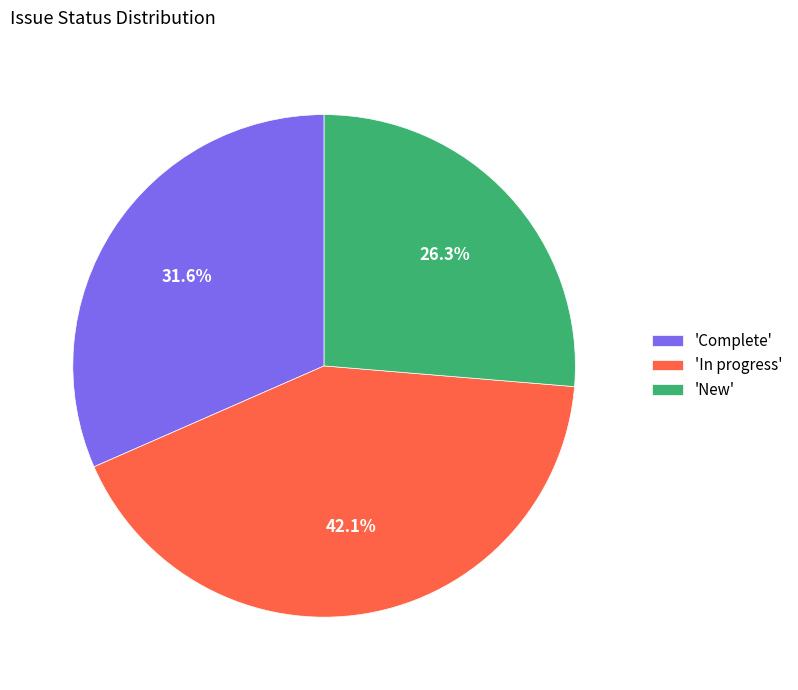

To the nearest percent, what is the difference between the largest and smallest slice percentages?

16%